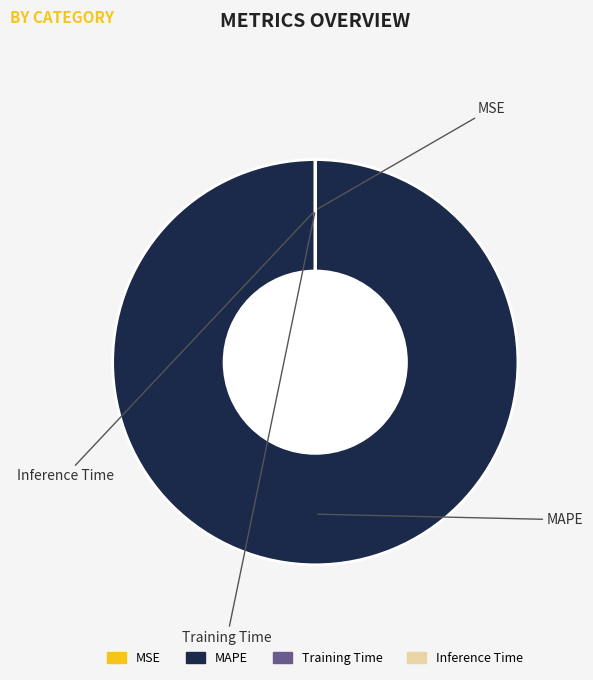

To the nearest percent, what percentage of the pie is MAPE?

100%